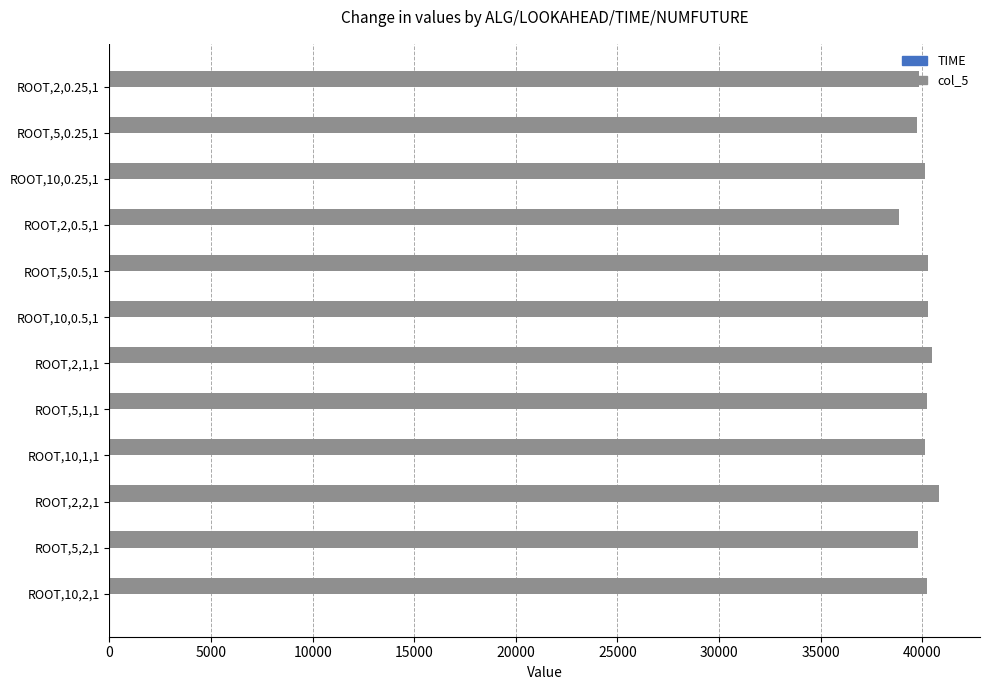

What is the maximum value shown in the chart?

40804.0